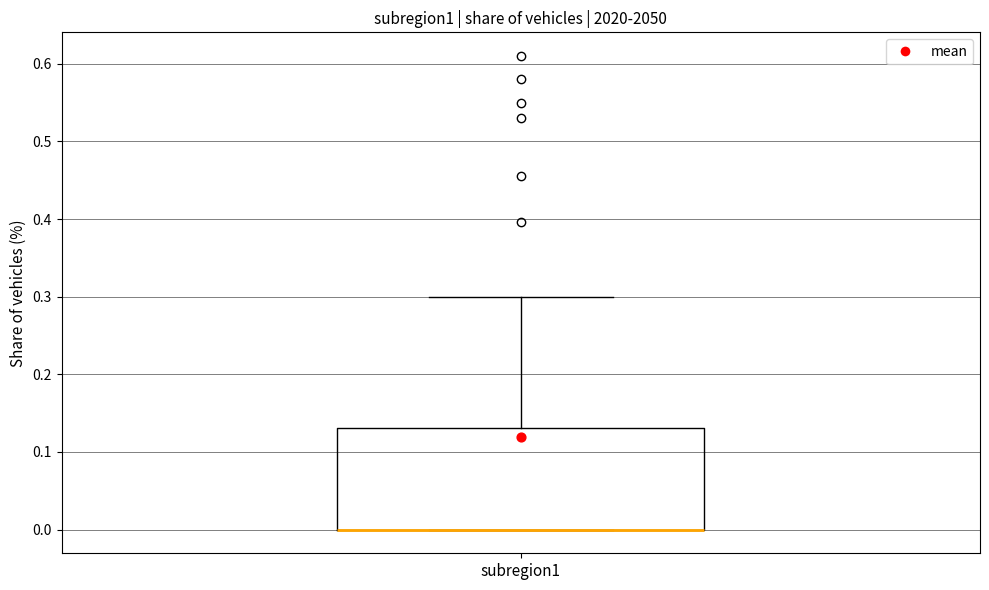

Transcribe this box plot: give where the median line is, the range the box spans, and where the two whiskers end, as read against the y-axis. The values are not printed on the chart, so give them approximately, as read against the axis.

median 0.00 (drawn on the box's lower edge), box 0.00 to 0.13, whiskers 0.00 to 0.30